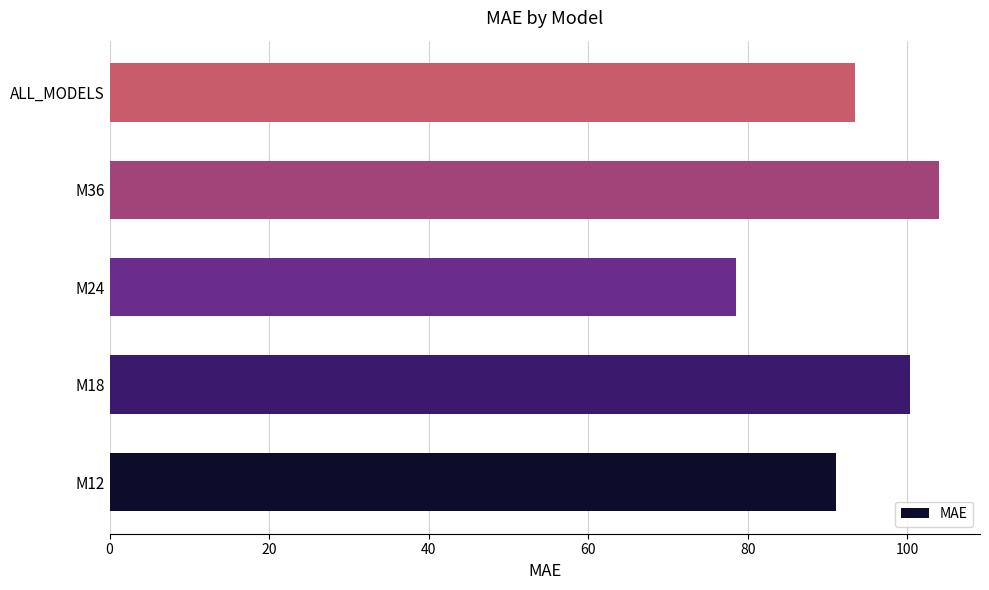

The value at M24 is 118.4. True or false?

False